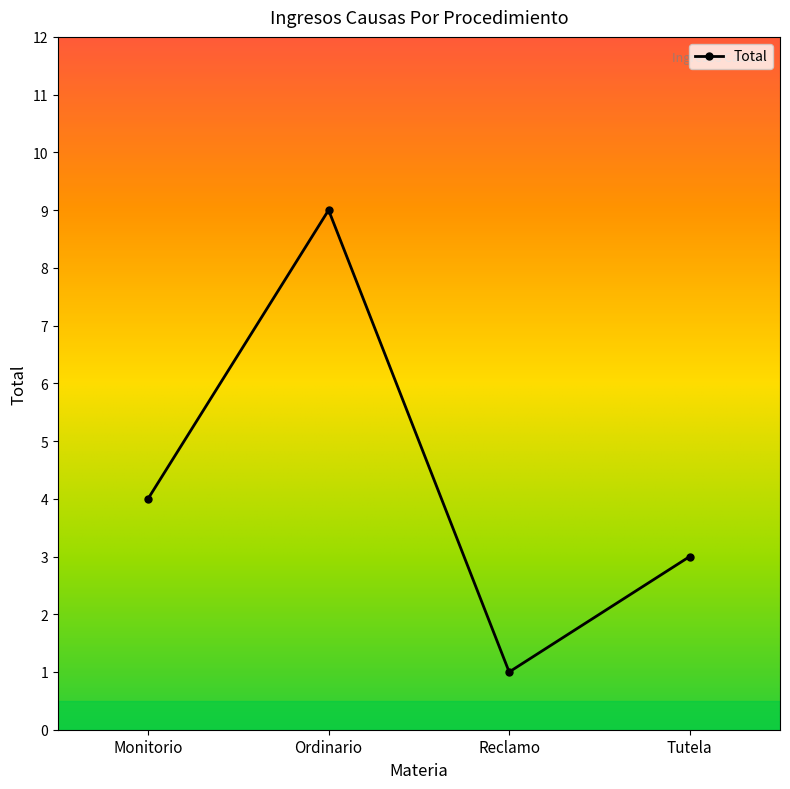

Approximately how many times larger is the value at Monitorio compared to Tutela?

1.3